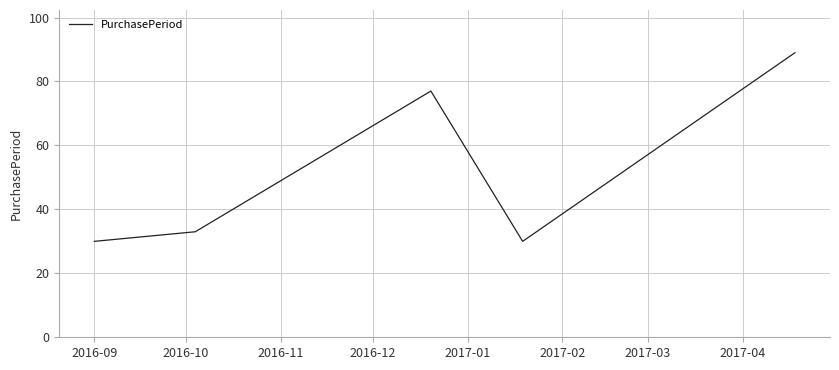

What is the difference between the maximum and minimum values?

59